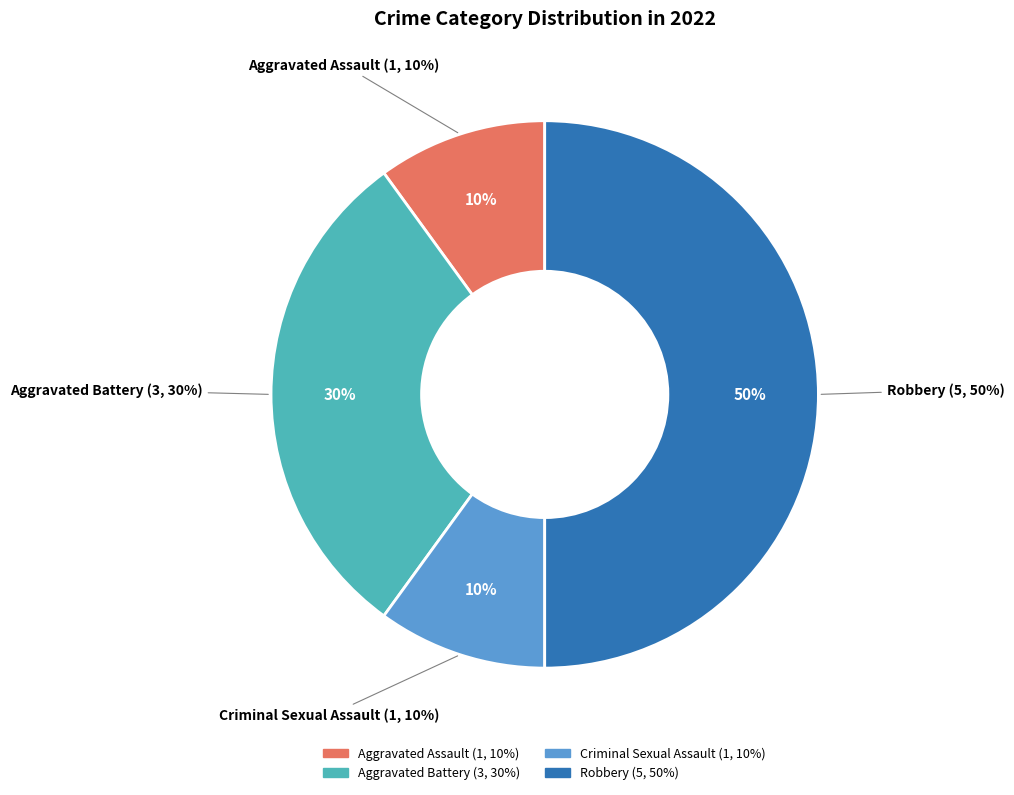

Is it true that Aggravated Battery is 30% of the pie?

True